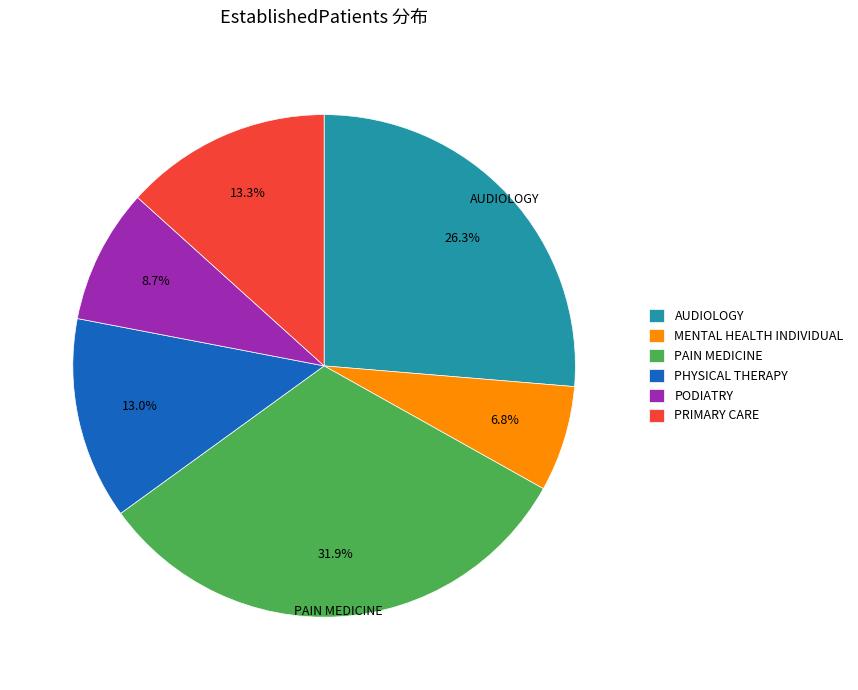

True or false: MENTAL HEALTH INDIVIDUAL accounts for 7% of the total.

True